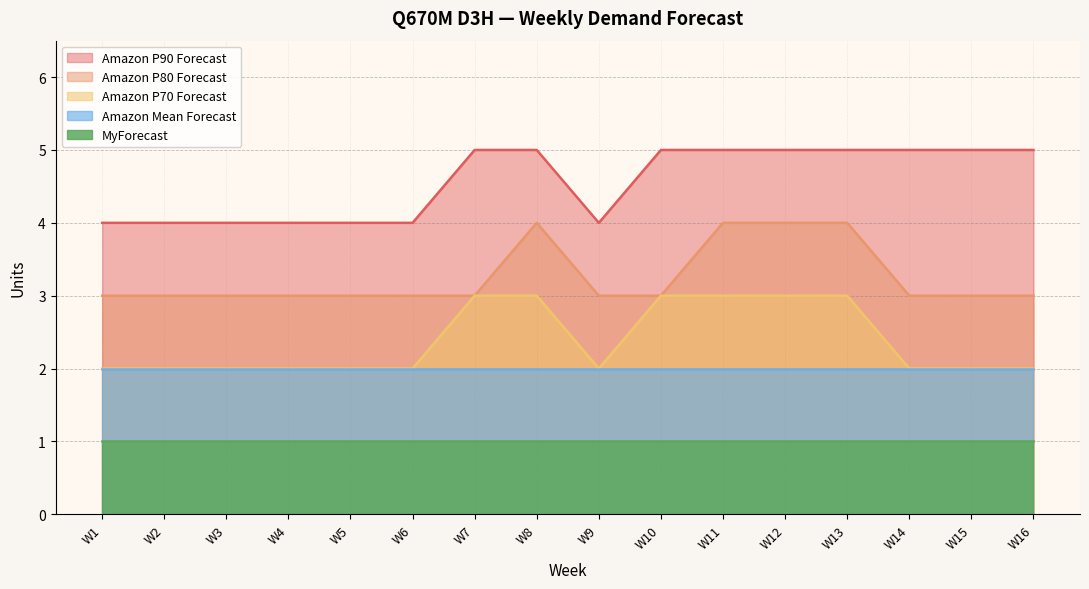

Between W7 and W12, which series saw the biggest shift?

Amazon P80 Forecast